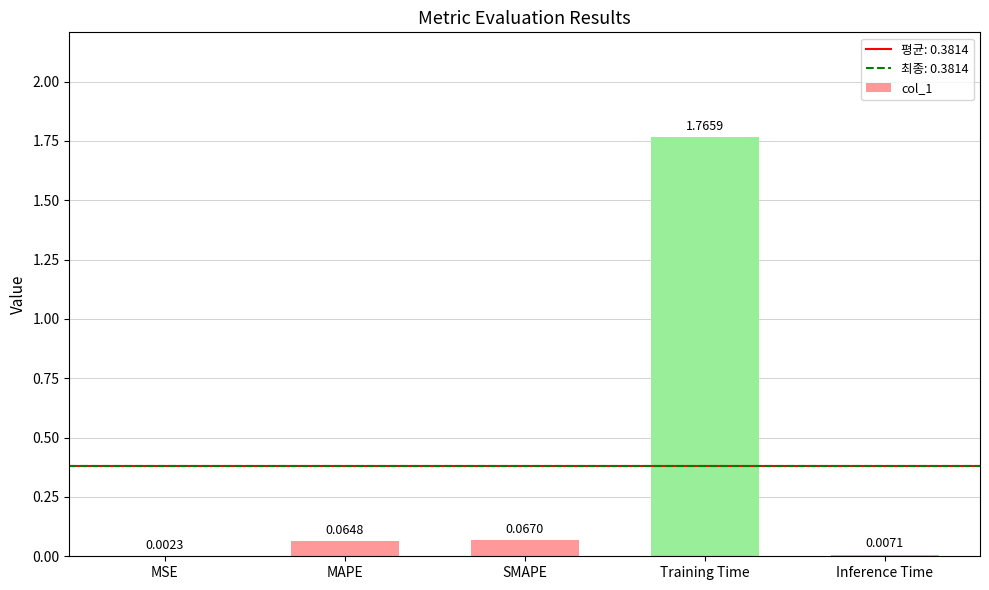

What is the sum of all values?

1.9